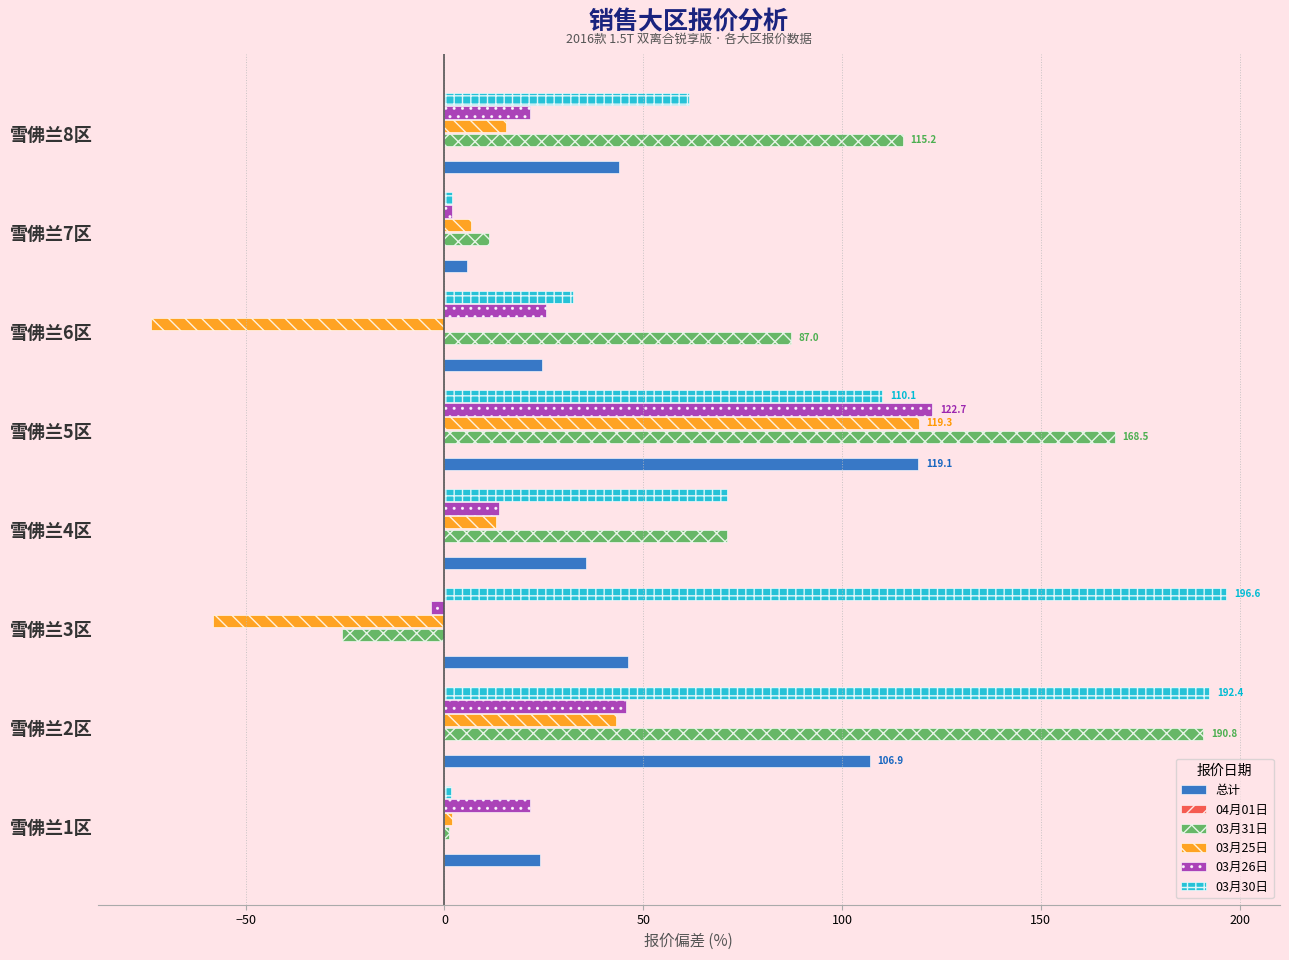

What is the difference between the maximum and minimum values in the 总计 series?

113.5